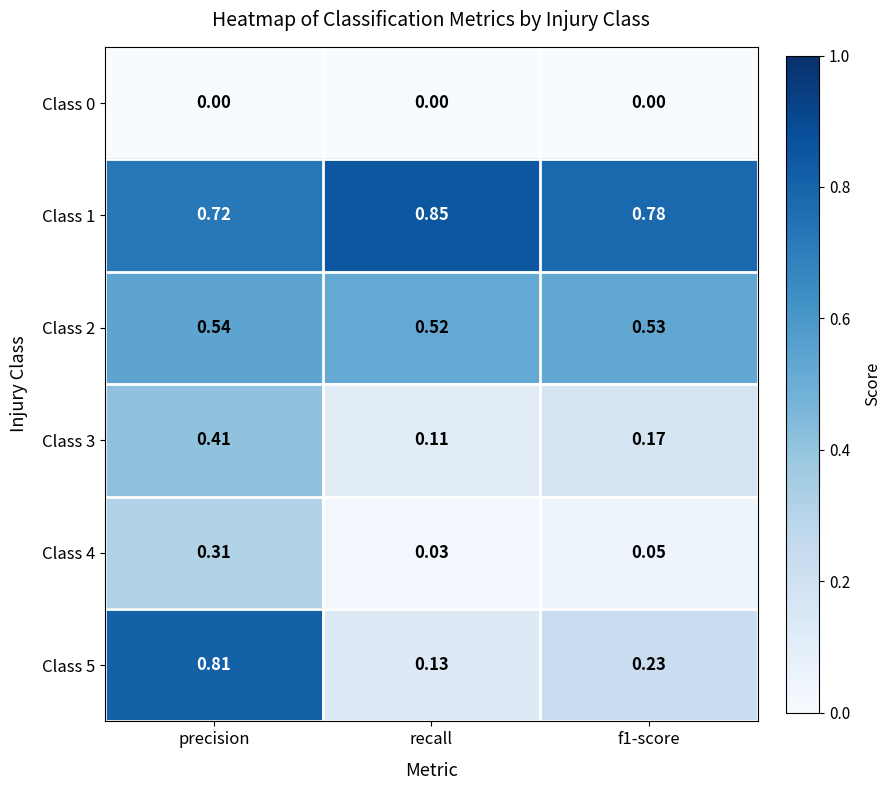

Which category has the highest value in the Class 4 series?

precision